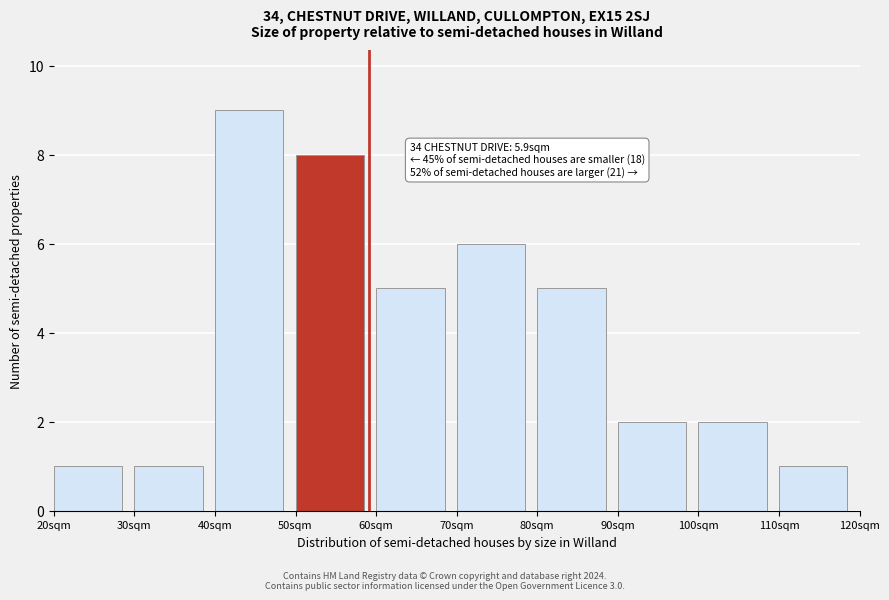

Reading left to right, transcribe all the data shown in this chart.

1	1	9	8	5	6	5	2	2	1